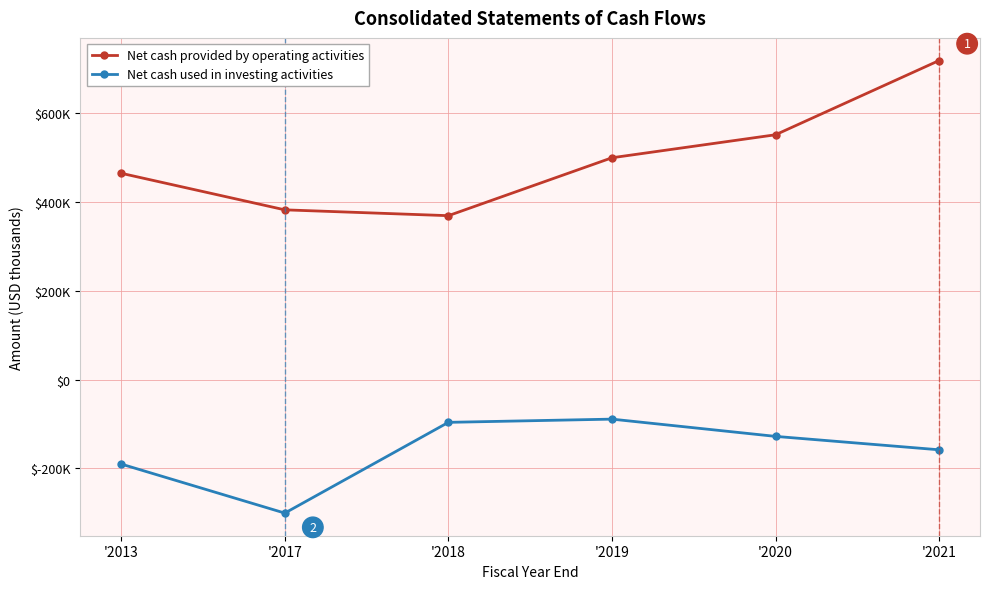

True or false: Net cash used in investing activities and Net cash provided by operating activities cross at least once.

False